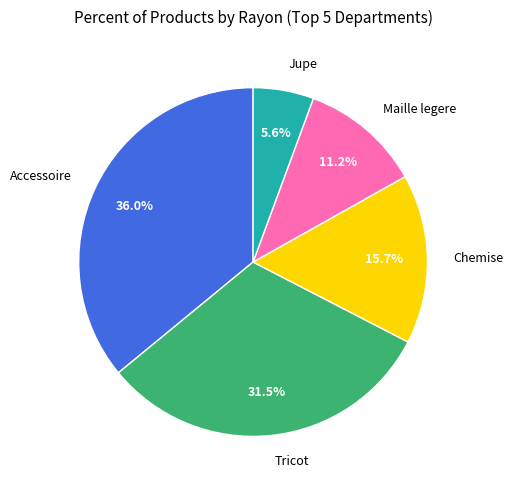

What is the total percentage of Accessoire and Jupe?

41.6%